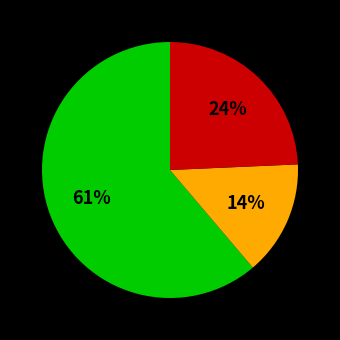

To the nearest percent, what is the average slice percentage?

33%